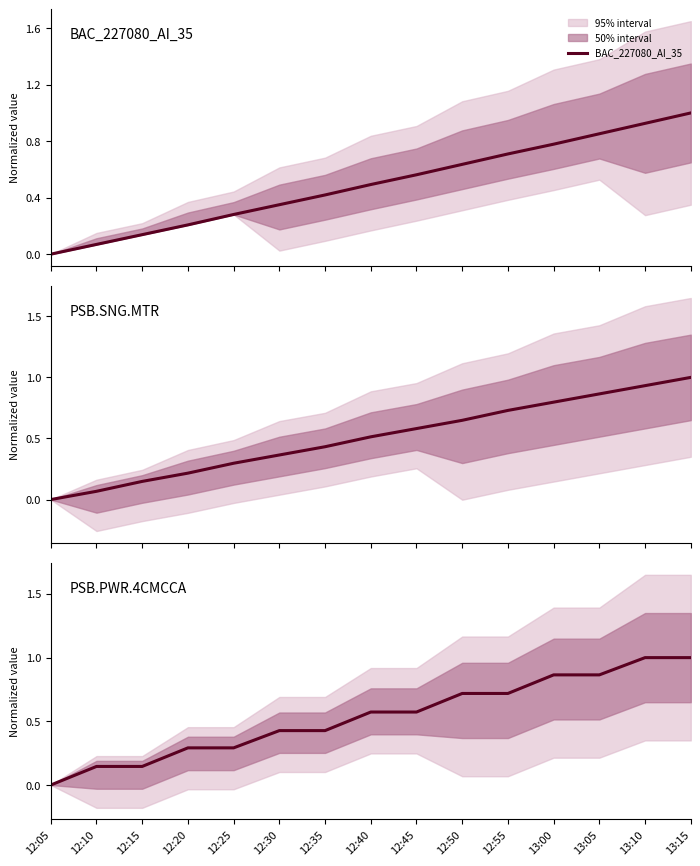

At which label does BAC_227080_AI_35 reach its minimum?

12:05